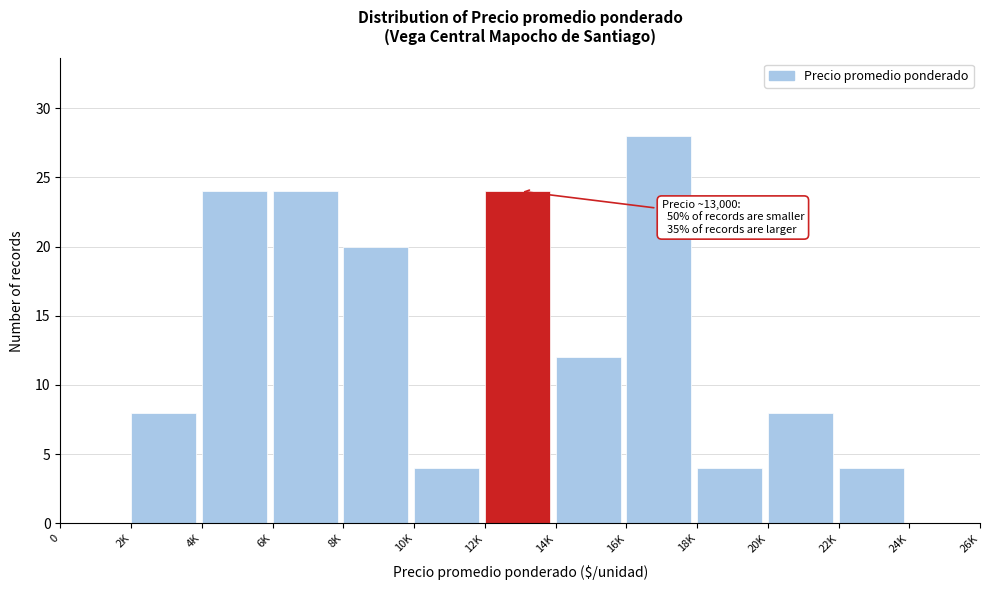

Reading right to left, transcribe all the data shown in this chart.

24K=0	22K=4	20K=8	18K=4	16K=28	14K=12	12K=24	10K=4	8K=20	6K=24	4K=24	2K=8	0=0